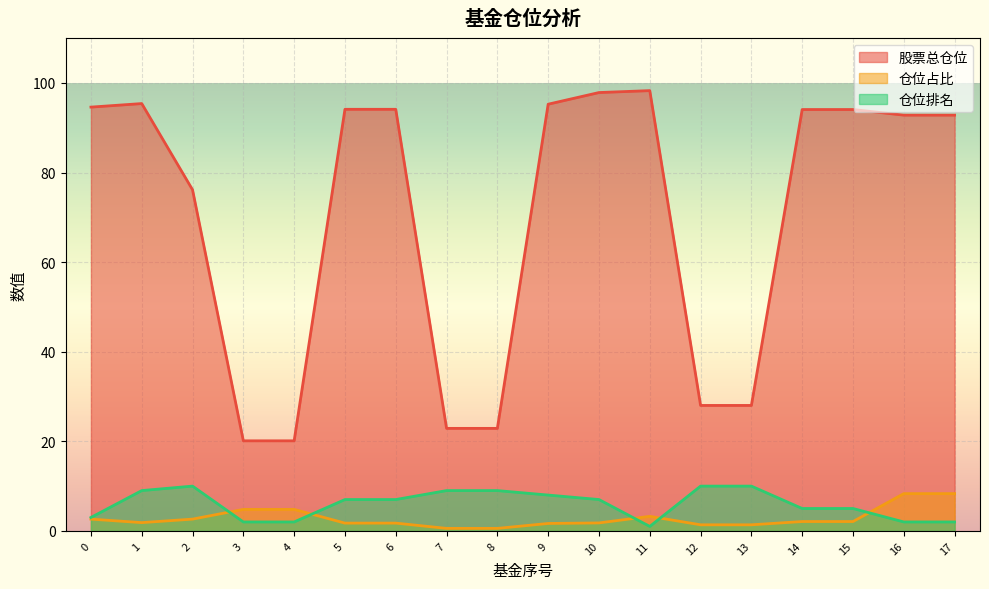

How many lines are shown in the chart?

3